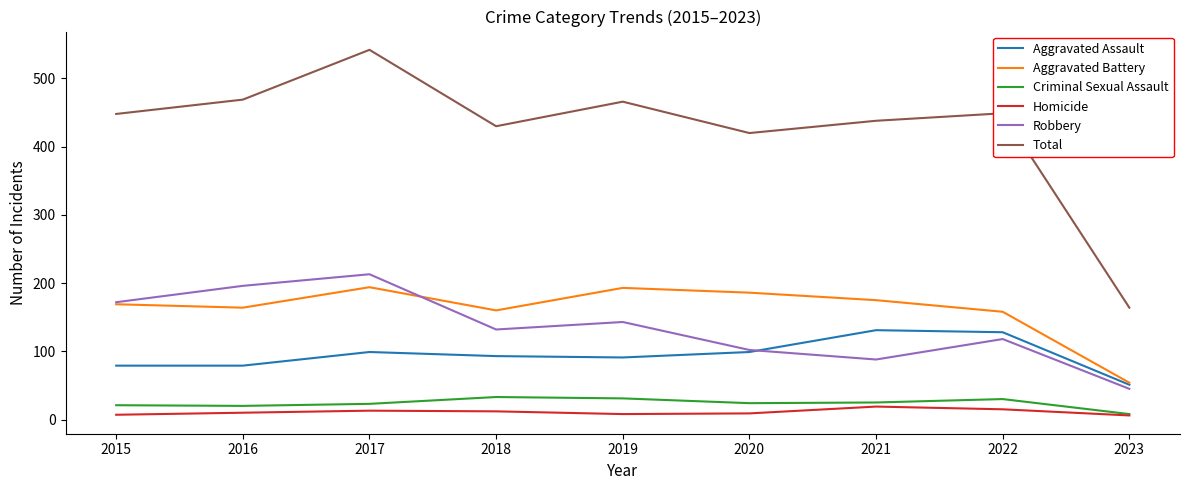

Which series has the widest spread of values?

Total